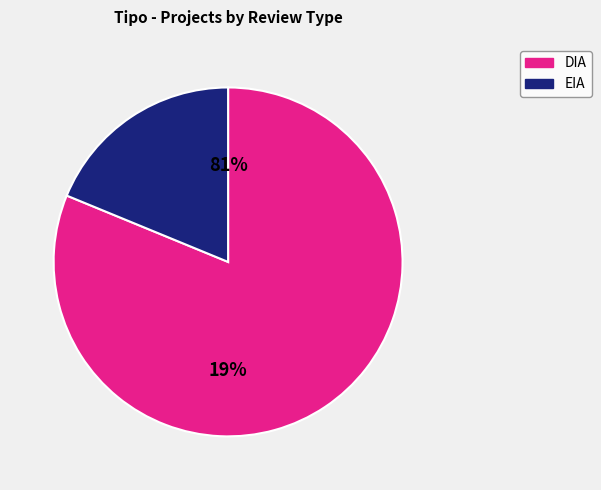

To the nearest percent, what portion does EIA represent?

19%